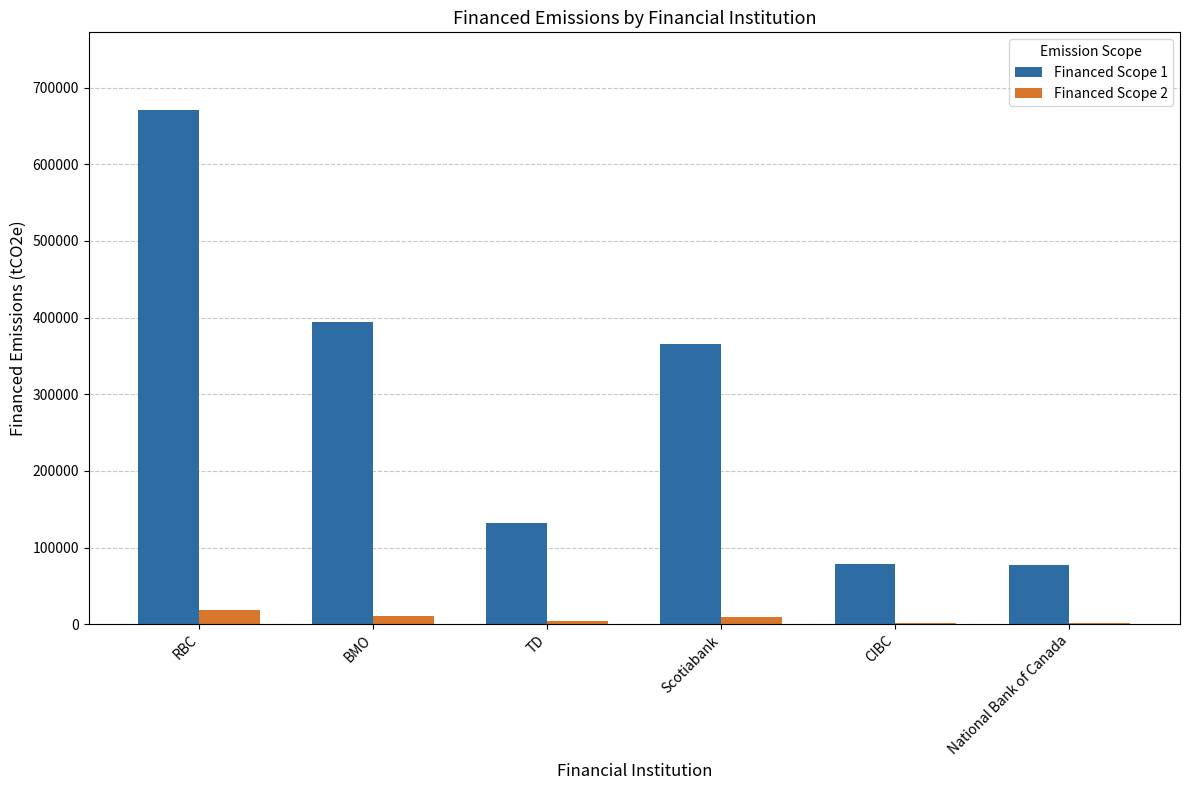

True or false: Financed Scope 1 has a value of 83966.1 at Scotiabank.

False